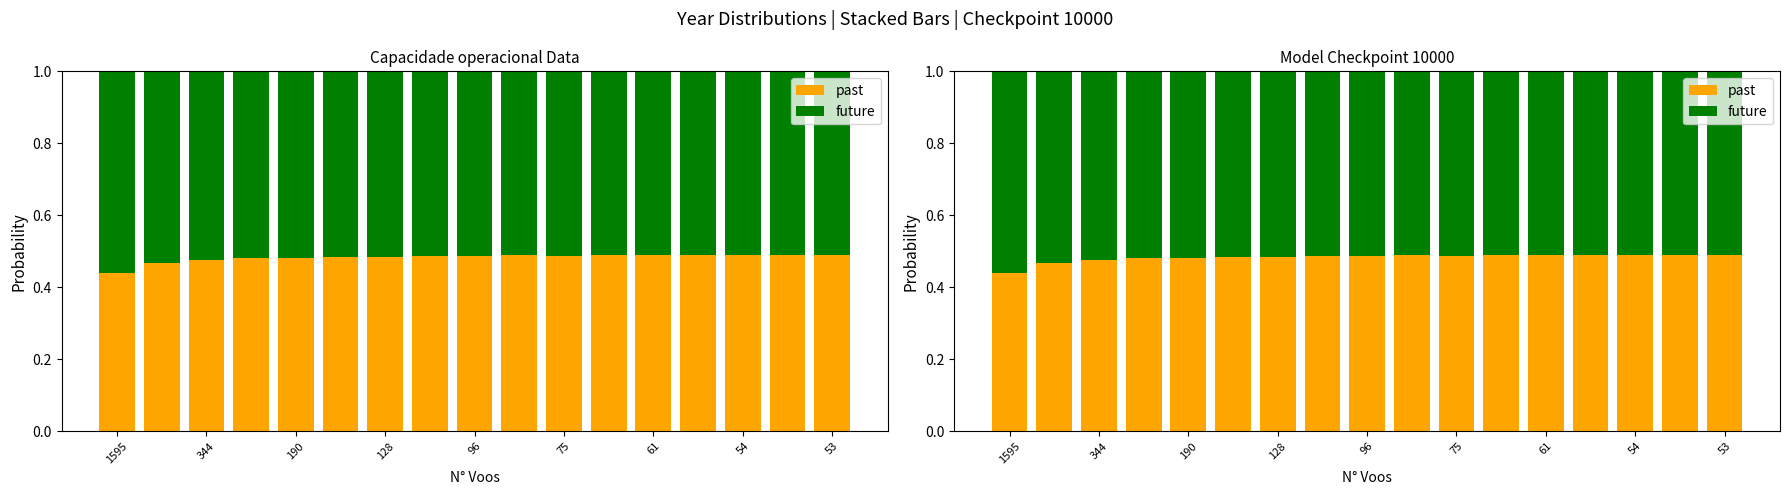

How many past values are between 0 and 1?

17